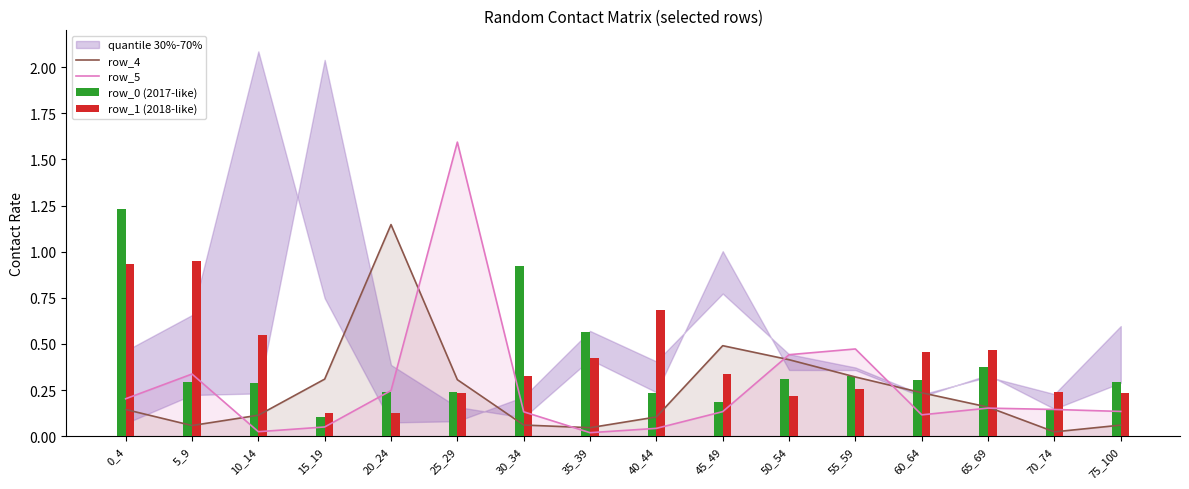

What is the value of the row_5 bar at the 10th from the left?

0.1